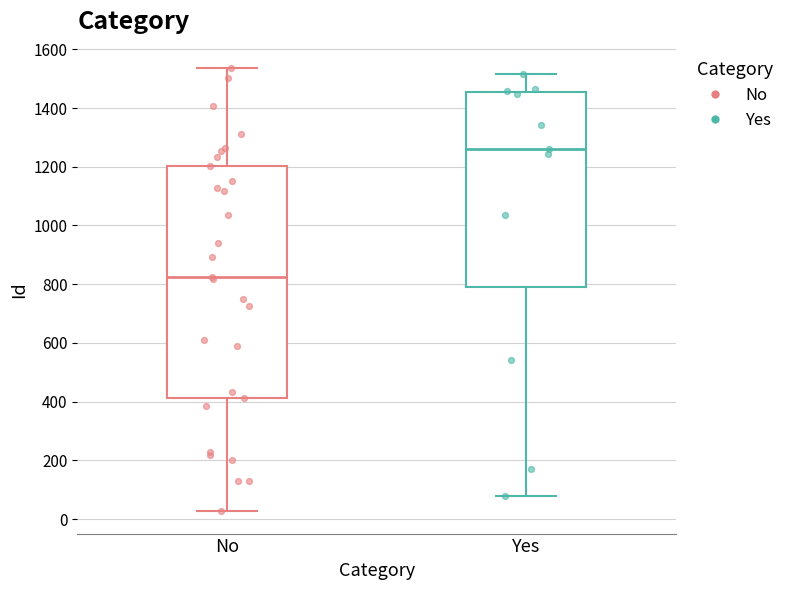

Where is the upper edge of the box for Yes on the y-axis? The values are not printed on the chart, so give them approximately, as read against the axis.

1460